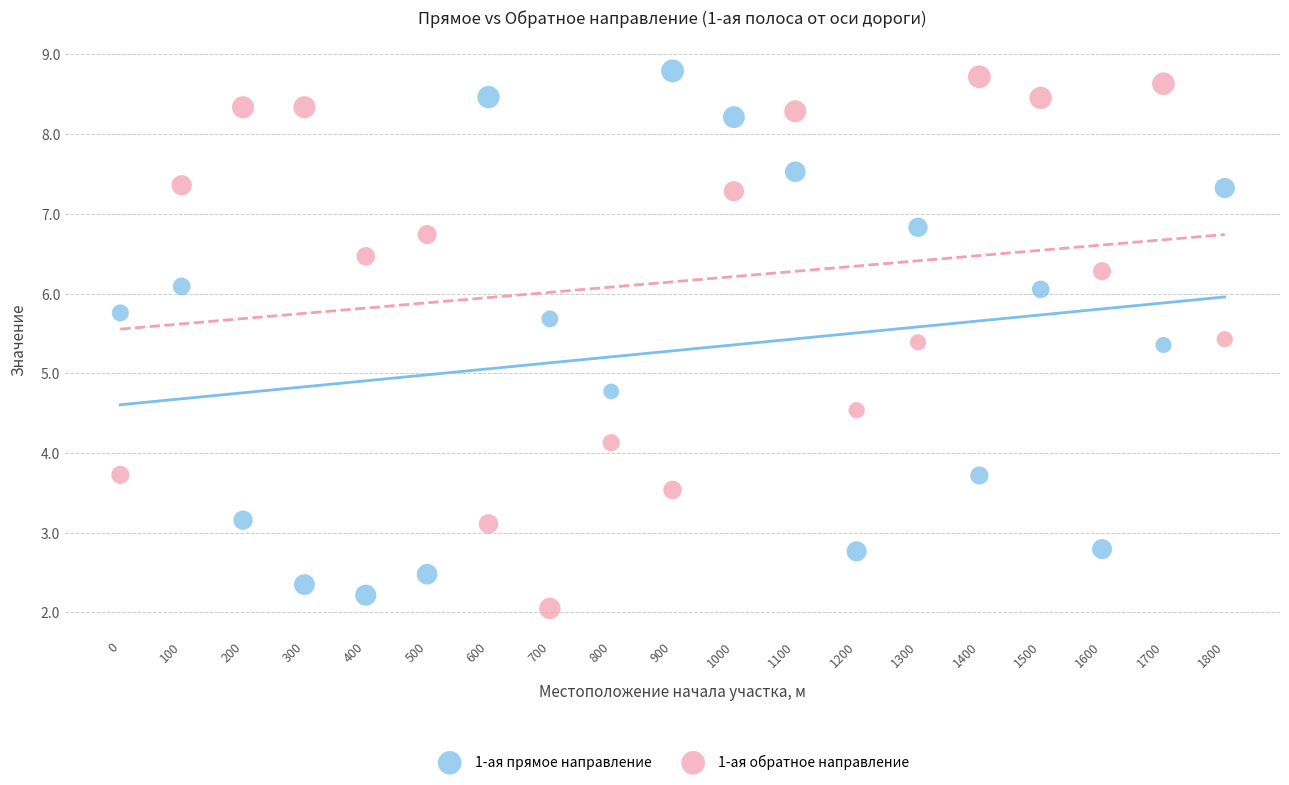

Across all series, what Y value is closest to 5?

4.8